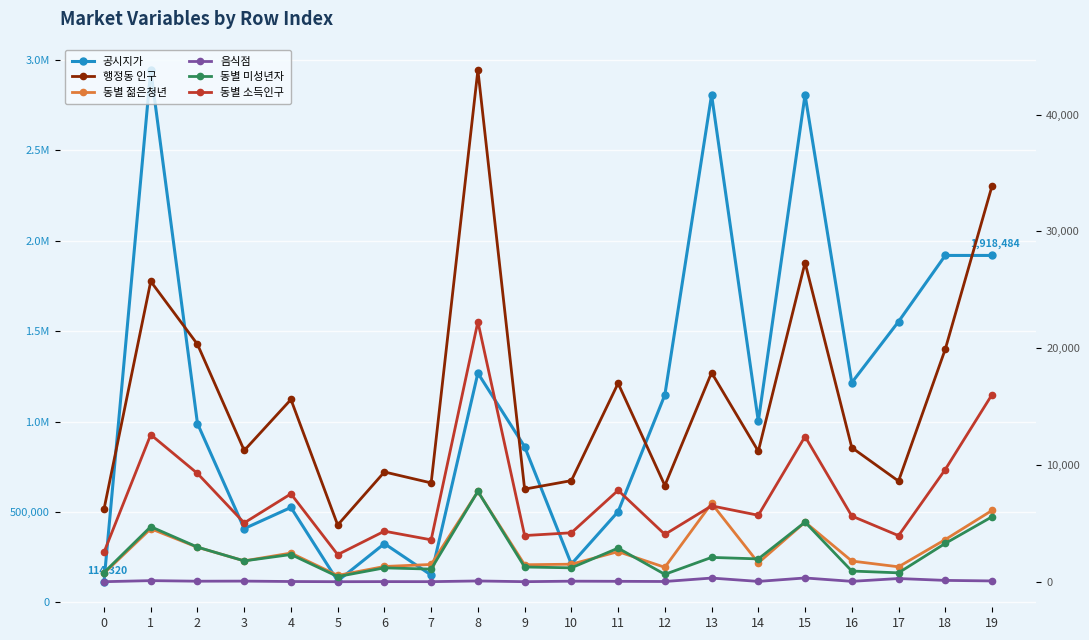

True or false: 동별 미성년자 and 행정동 인구 intersect in this chart.

False